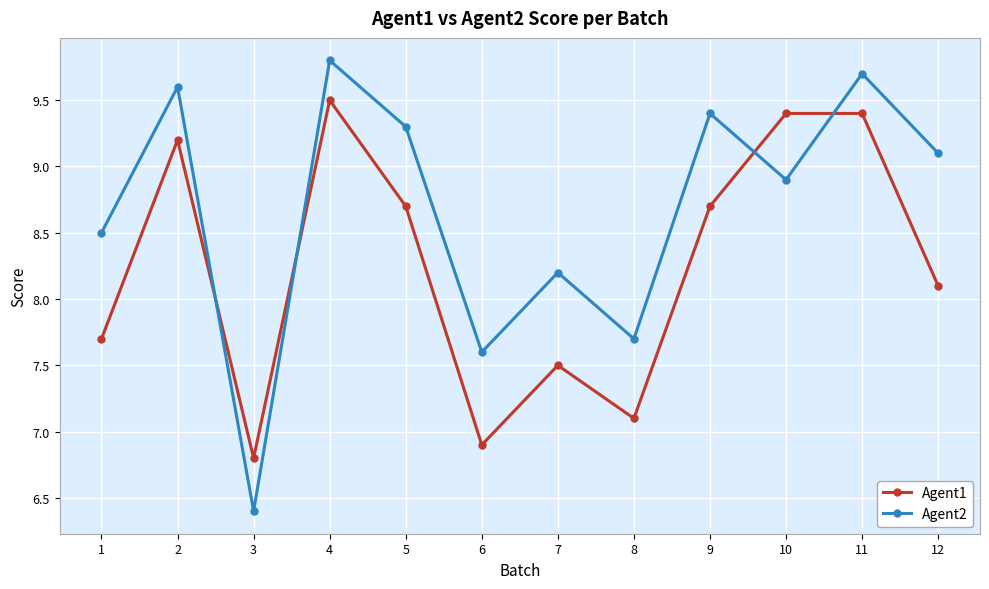

What is the lowest value of the Agent1 series?

6.8